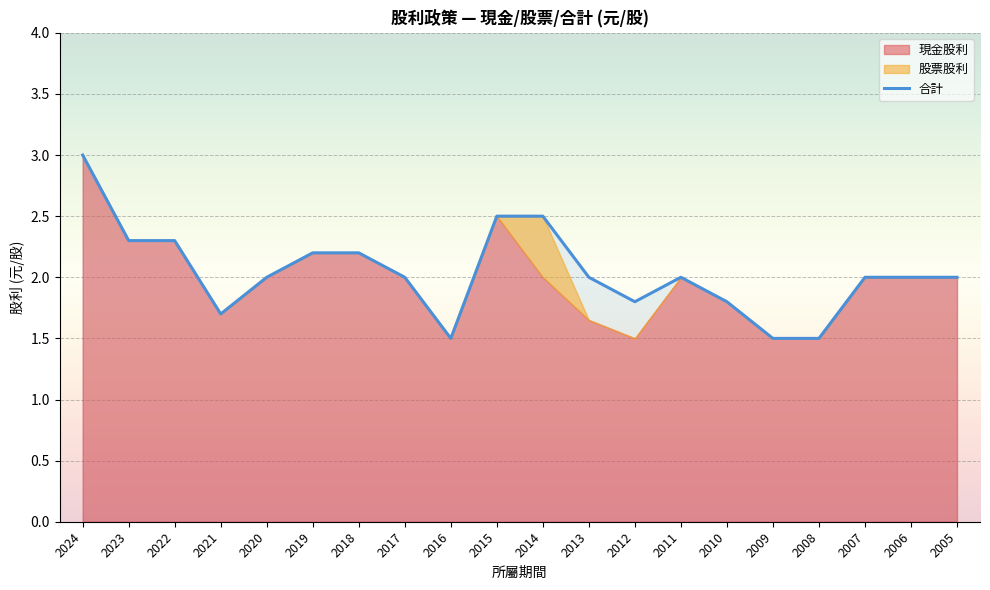

How many values exceed 2?

7